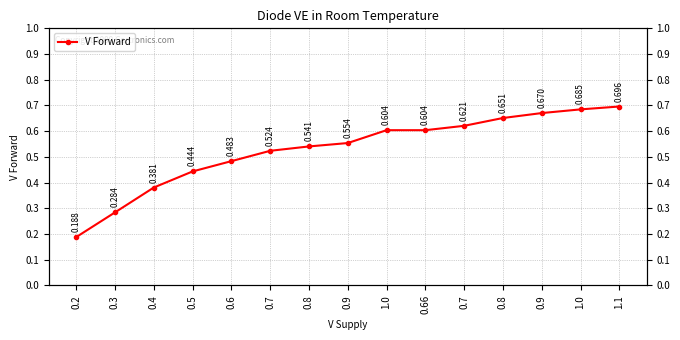

List the labels in order of value, smallest first.

0.2, 0.3, 0.4, 0.5, 0.6, 0.7, 0.8, 0.9, 1.0, 0.66, 0.7, 0.8, 0.9, 1.0, 1.1